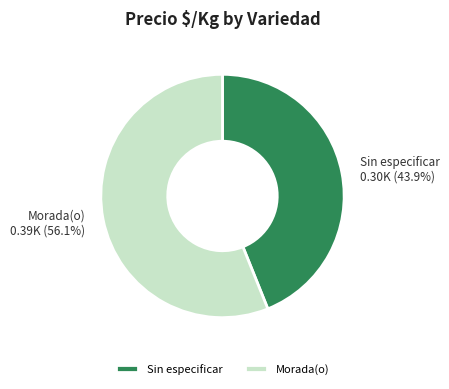

How many segments does this pie chart have?

2